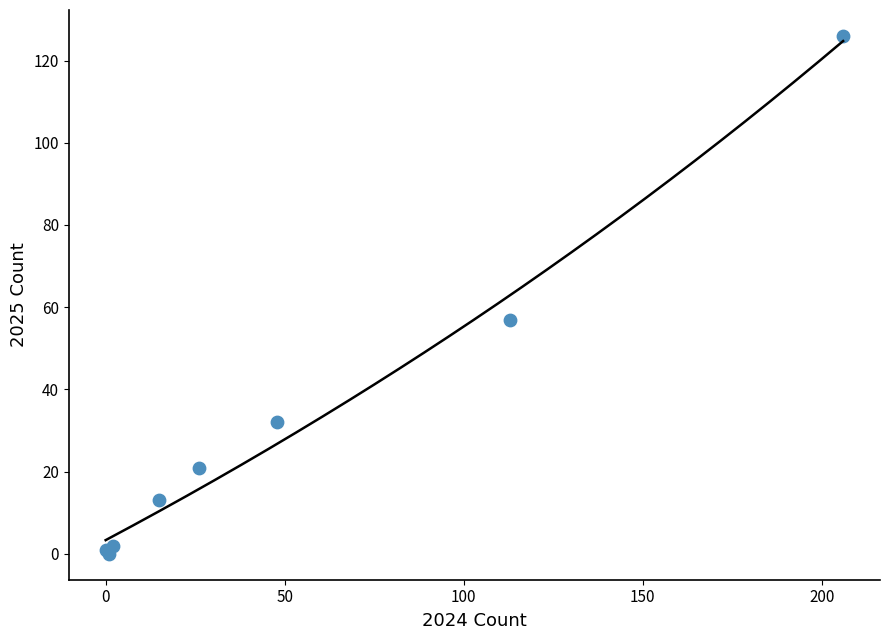

What Y value in the scatter plot is closest to 63?

57